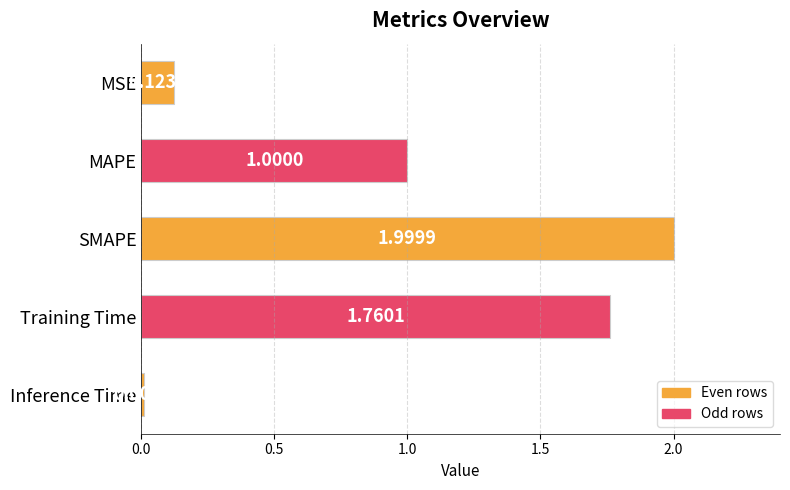

What is the difference between the maximum and minimum values?

2.0